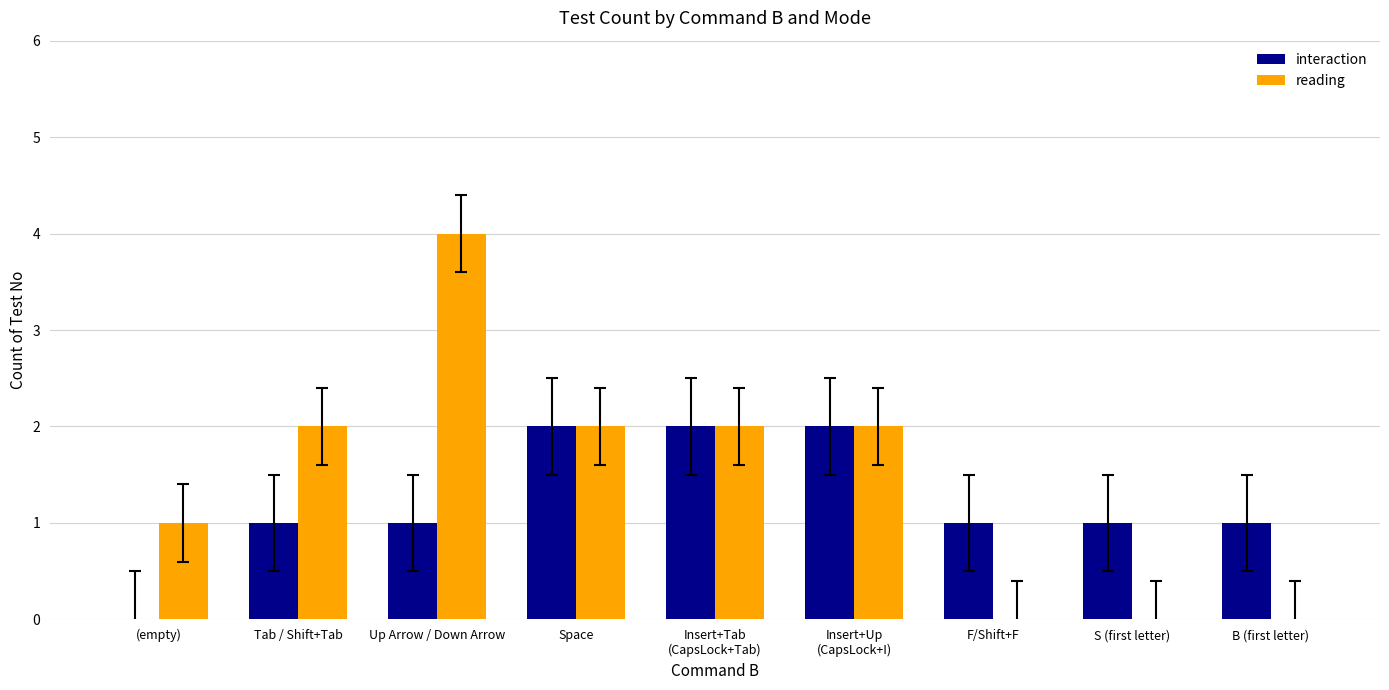

Count the interaction values in the range 1 to 2.

8